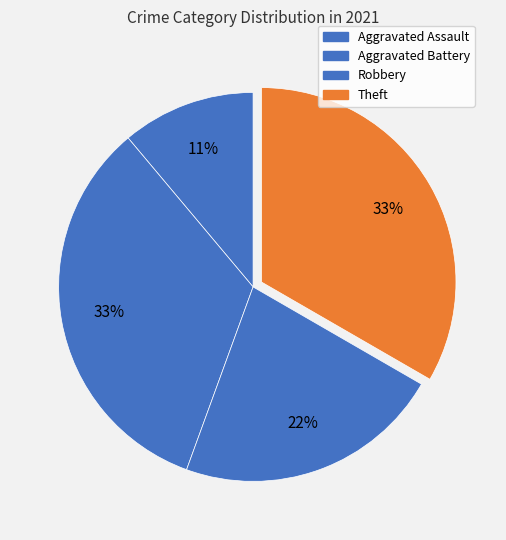

How many segments does this pie chart have?

4